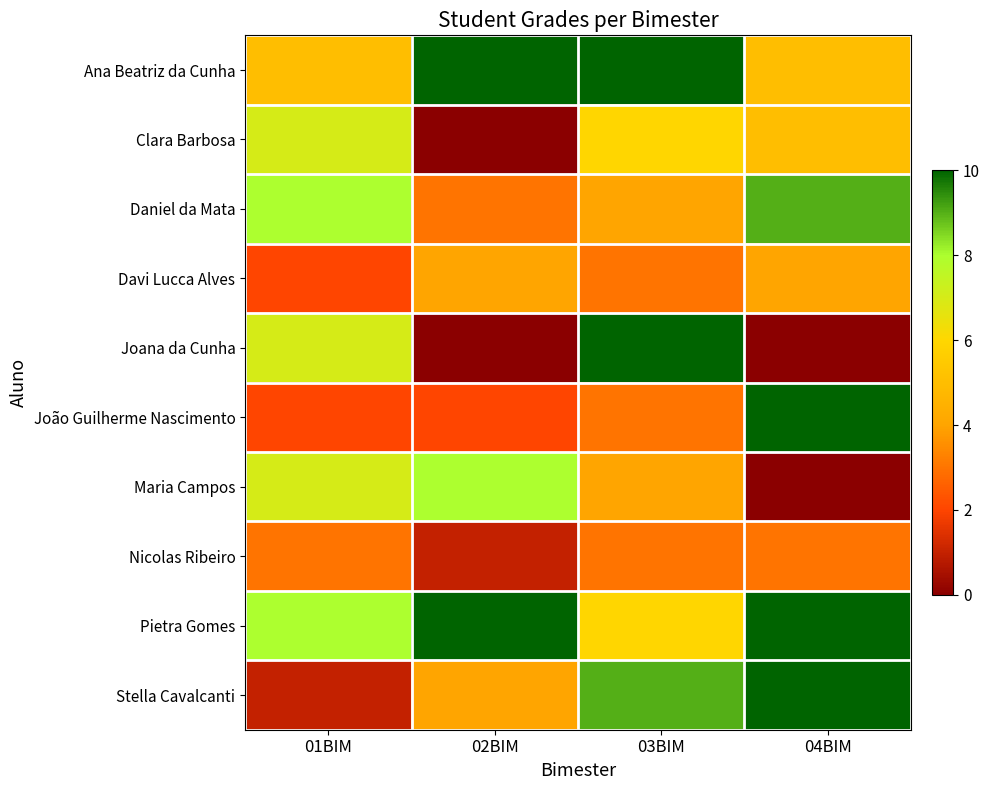

Which has a higher value, 02BIM or 03BIM?

02BIM